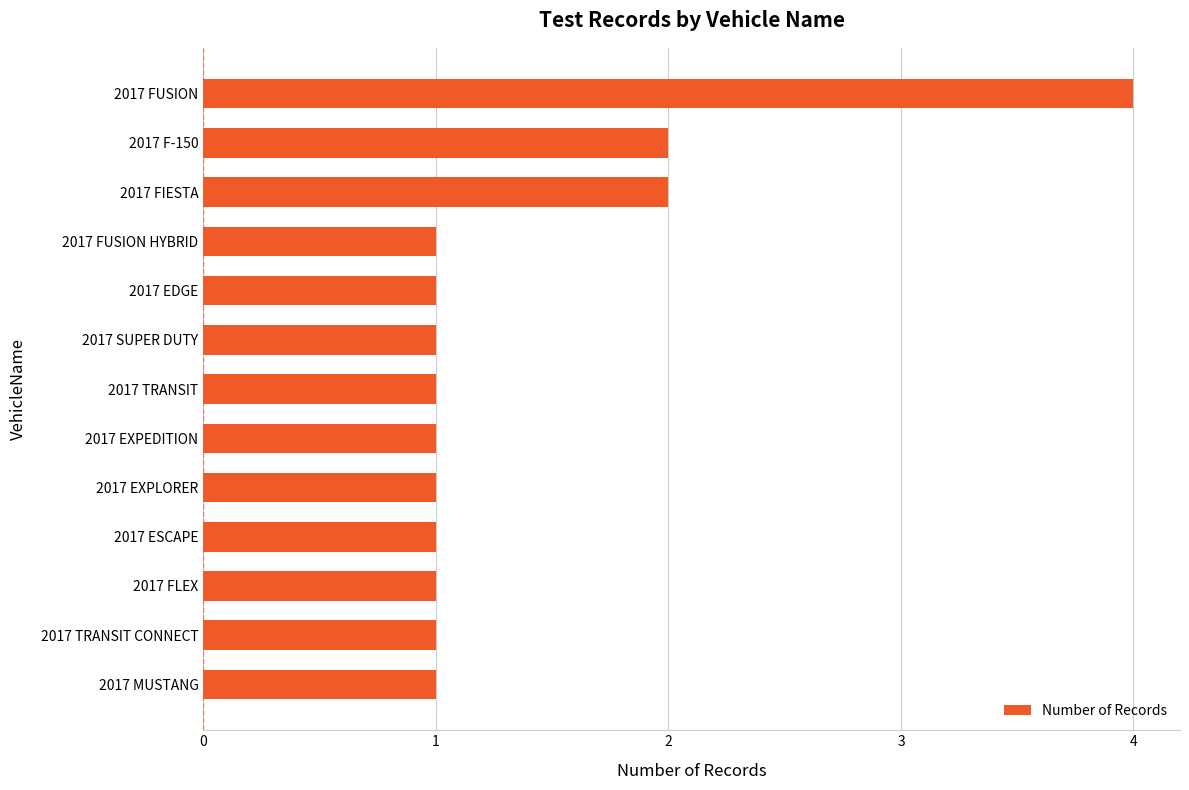

Reading bottom to top, extract all data points from this chart.

1	1	1	1	1	1	1	1	1	1	2	2	4